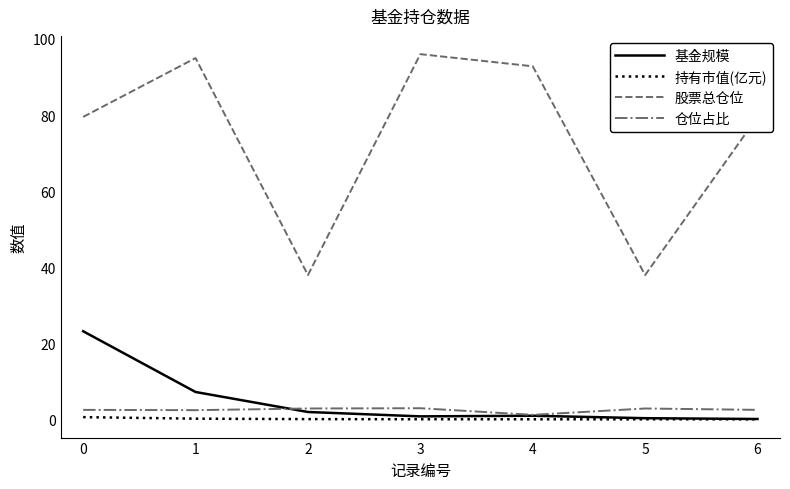

Is it true that 持有市值(亿元) equals 0.0 at 6?

True